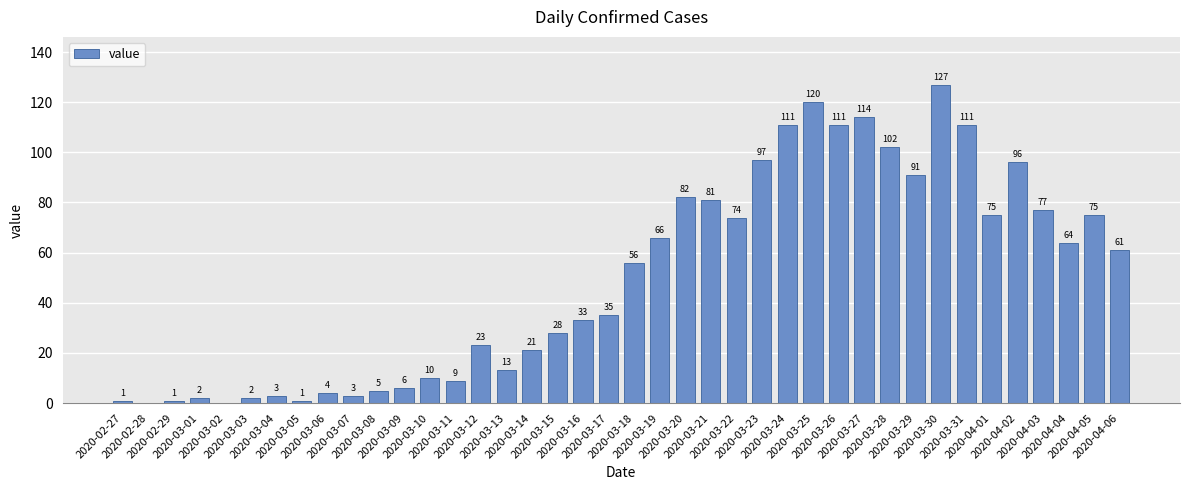

What is the change in value from 2020-03-14 to 2020-03-25?

+99